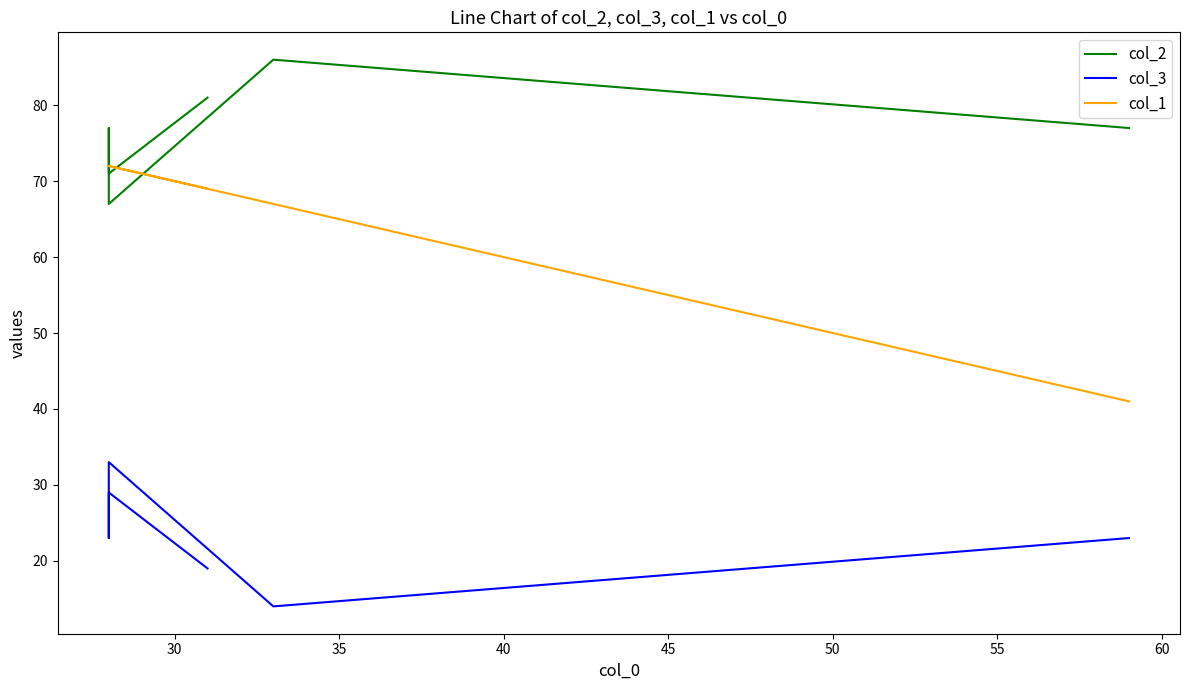

True or false: col_1 and col_3 intersect in this chart.

False